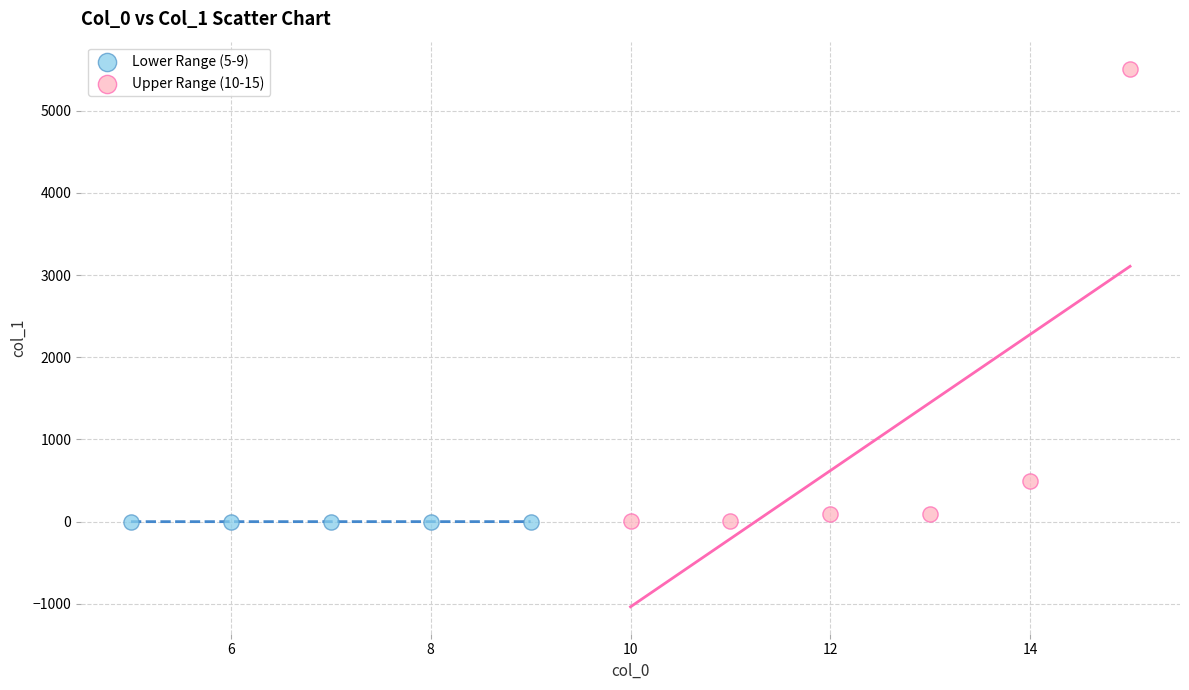

Which series has the largest Y range (max minus min)?

Upper Range (10-15)